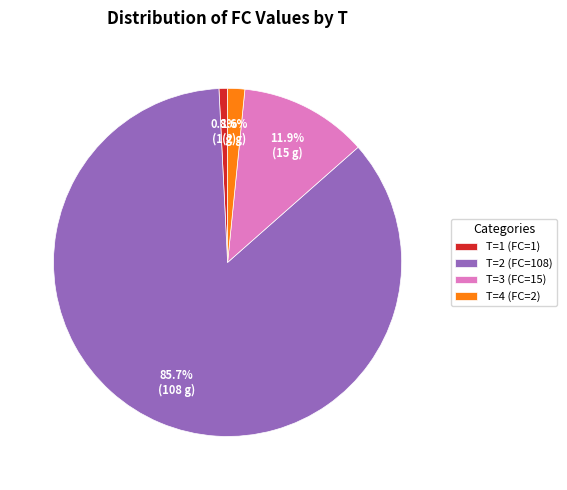

What is the smallest slice in the pie chart?

T=1 (FC=1)